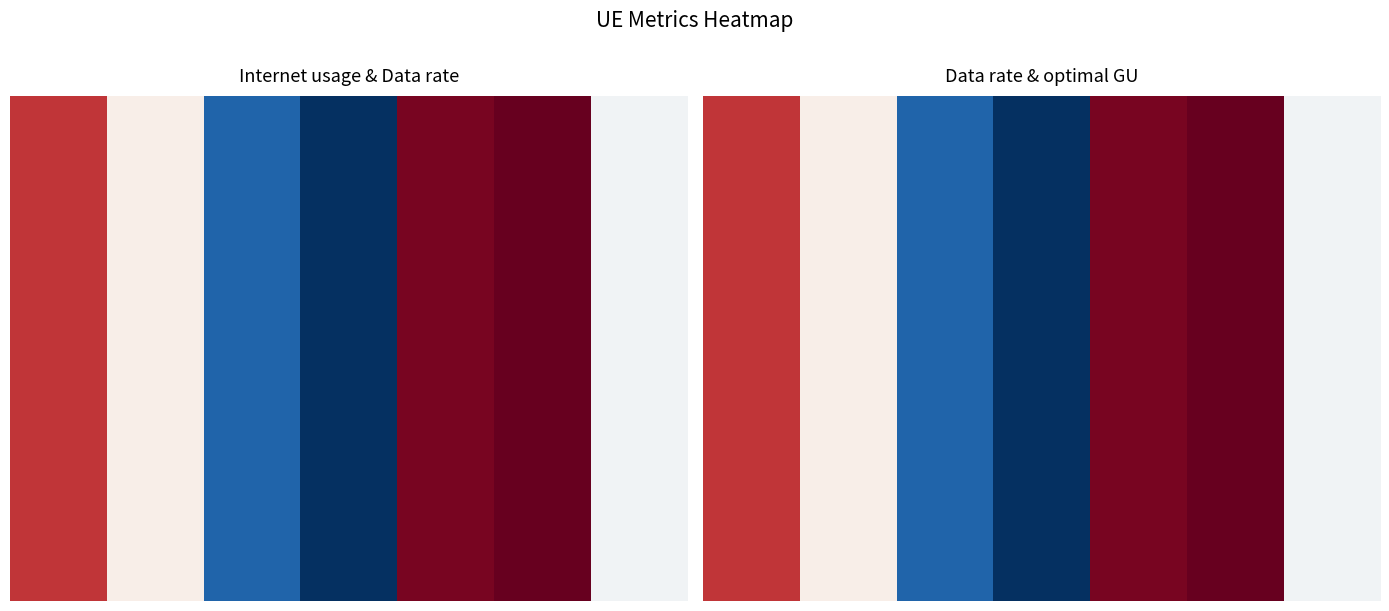

What is the total value across all series at 0?

8.6